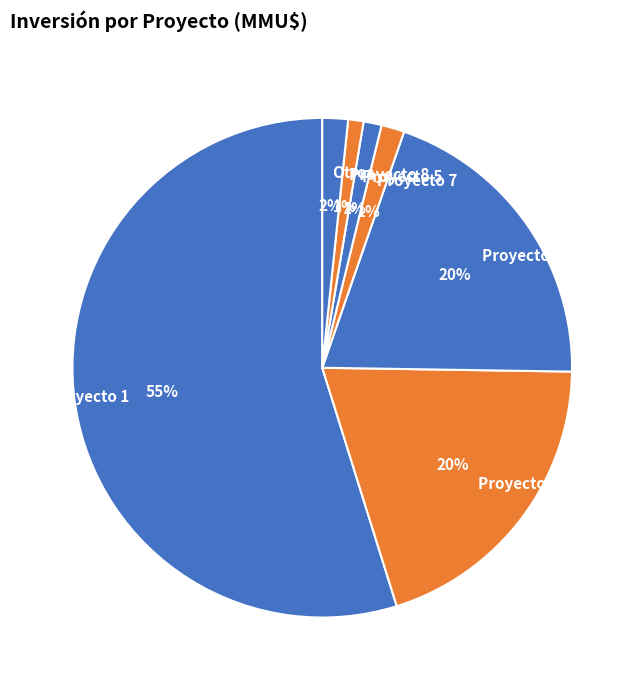

Between Proyecto 5 and Proyecto 11, which is larger?

Proyecto 11